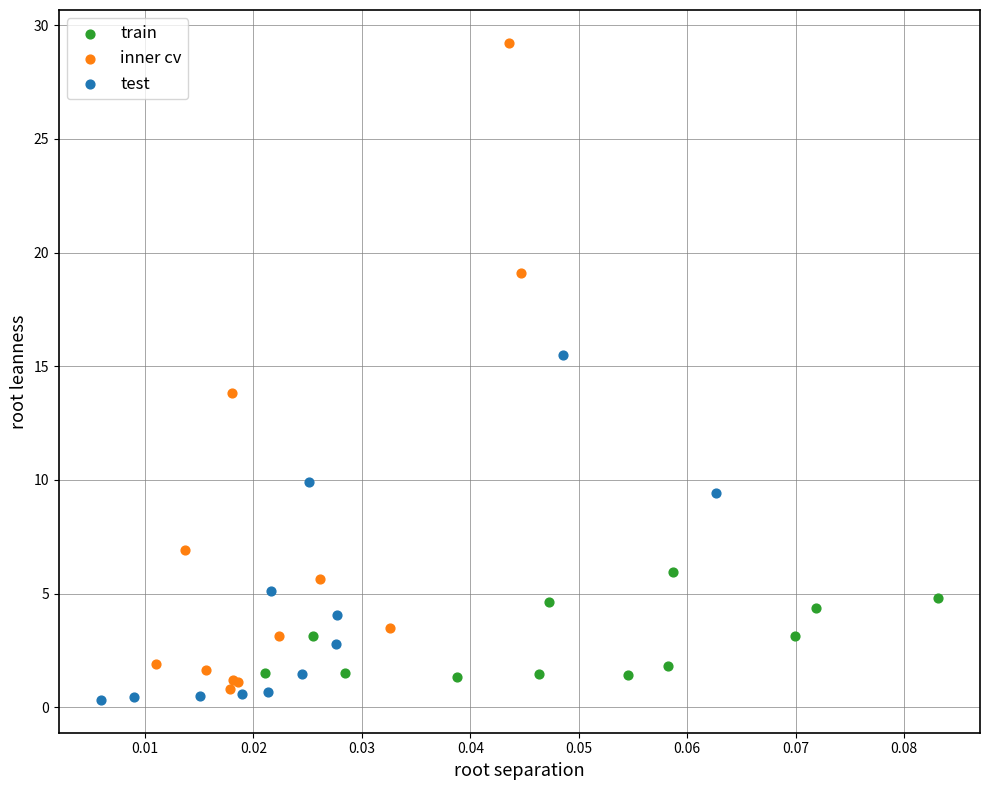

Which series contains the lowest Y value?

test